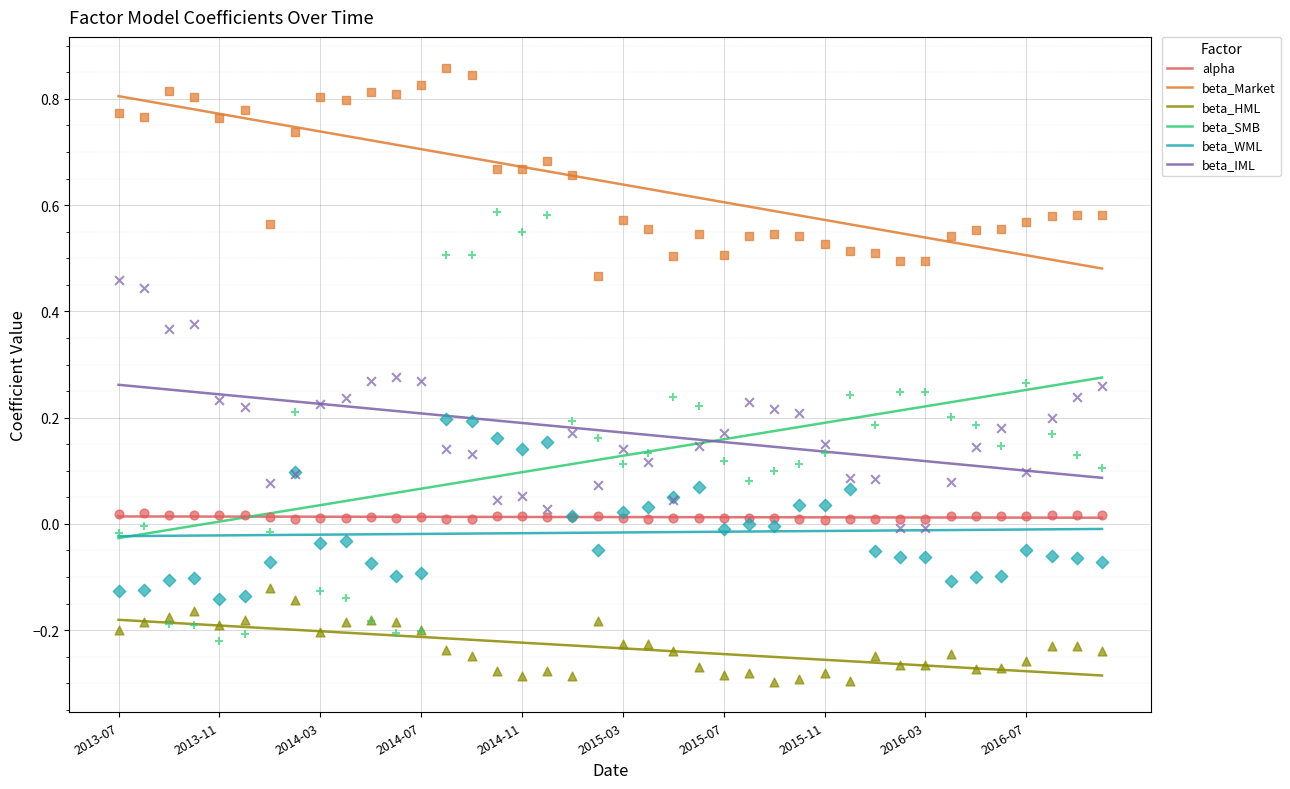

The beta_IML series shows 0.3 at 2015-03. True or false?

False